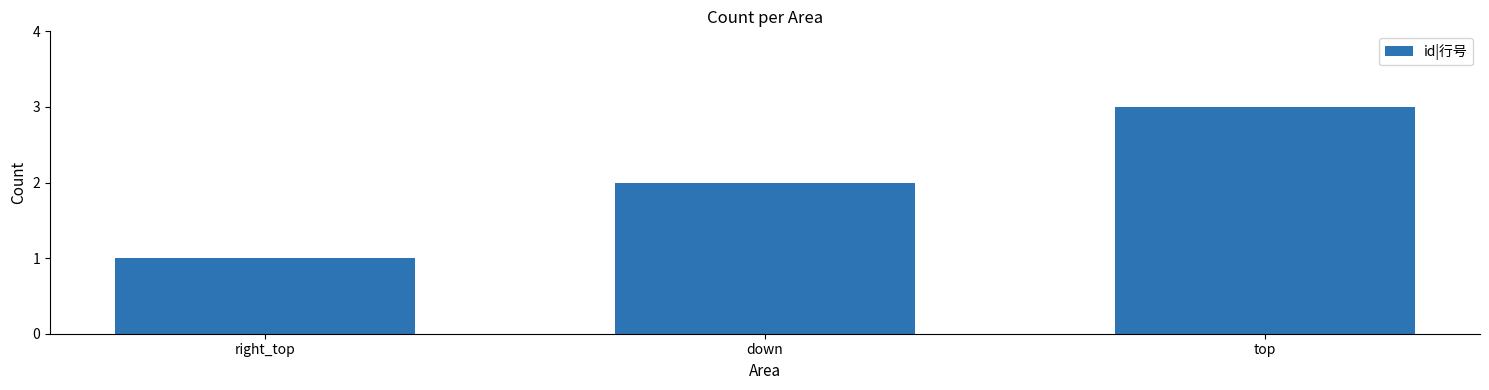

True or false: the data shows 0 at right_top.

False